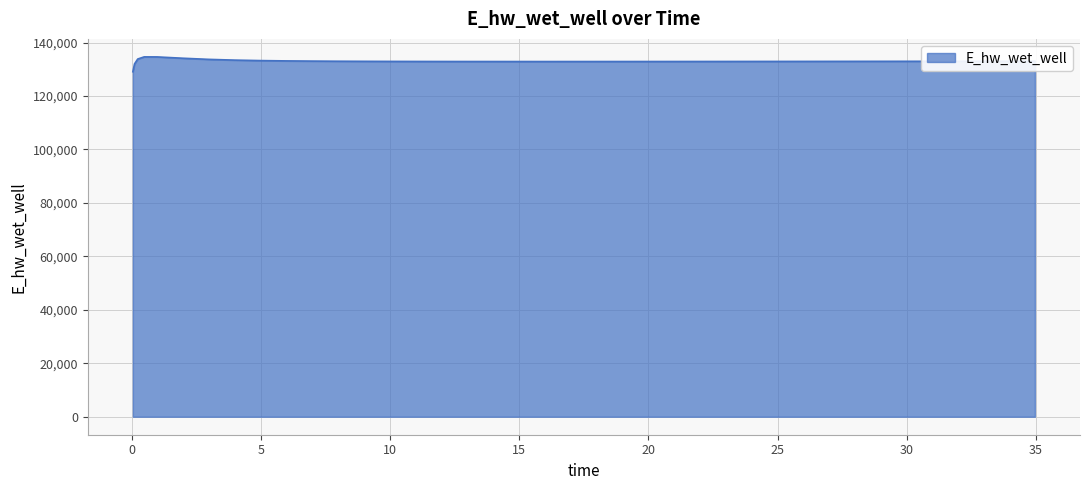

What is the maximum value shown in the chart?

134627.2